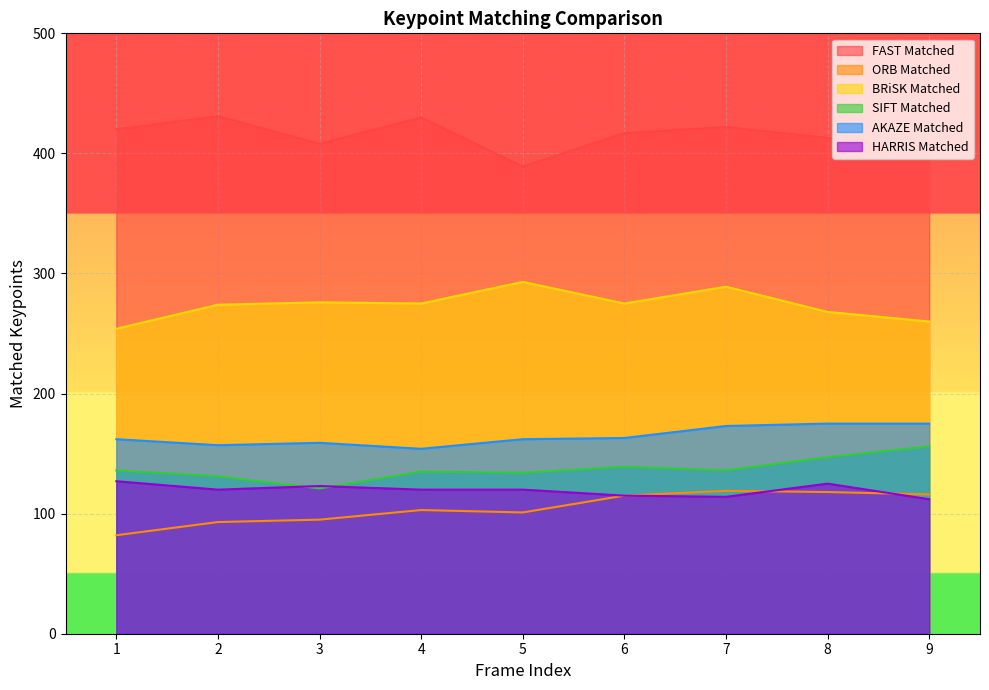

Where is the first local minimum for BRiSK Matched?

4